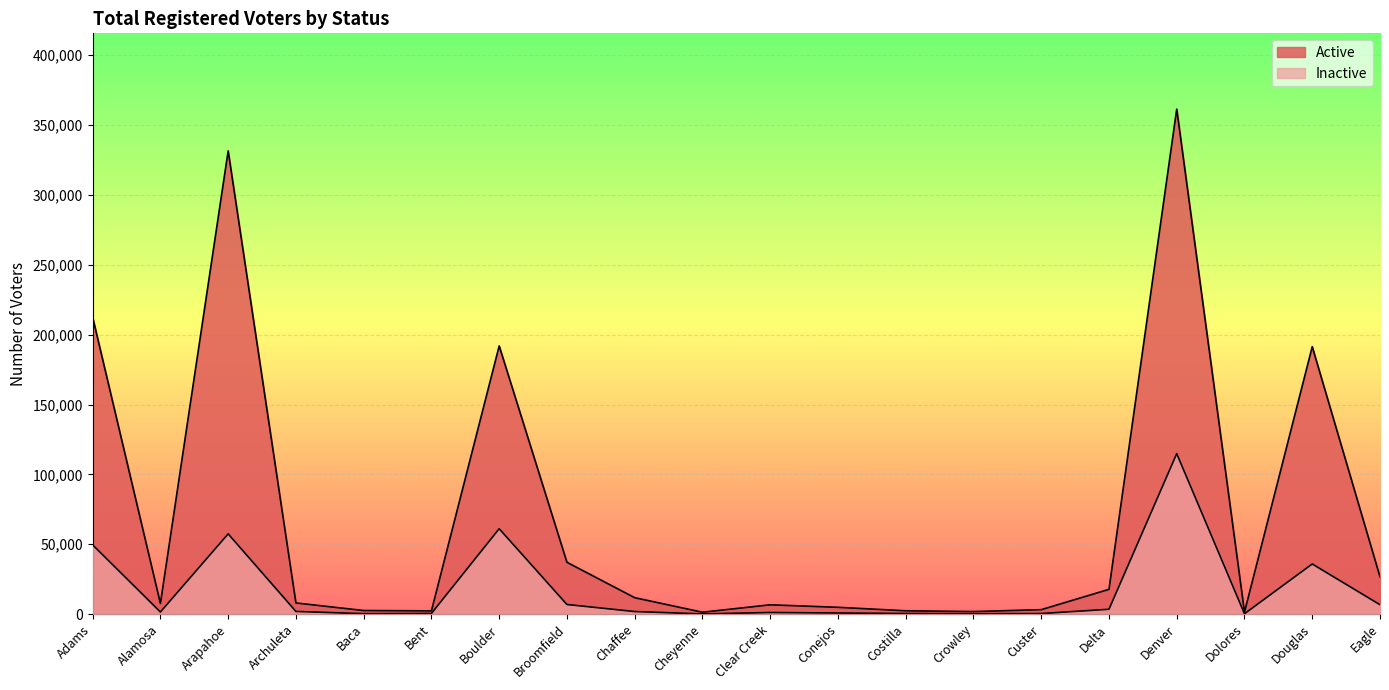

What is the maximum value for Active?

361483